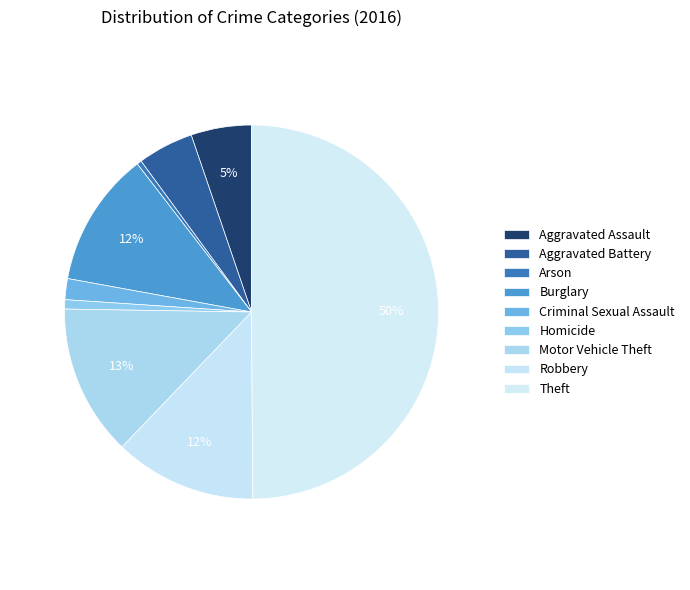

How many segments does this pie chart have?

9